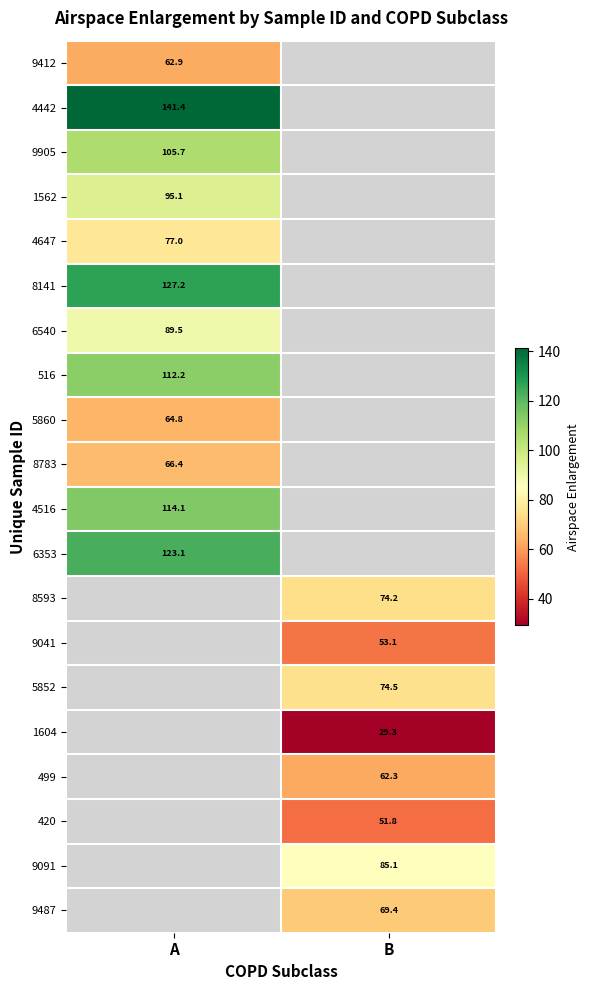

Is the value of 9487 at B greater than the value of 6540 at A?

No